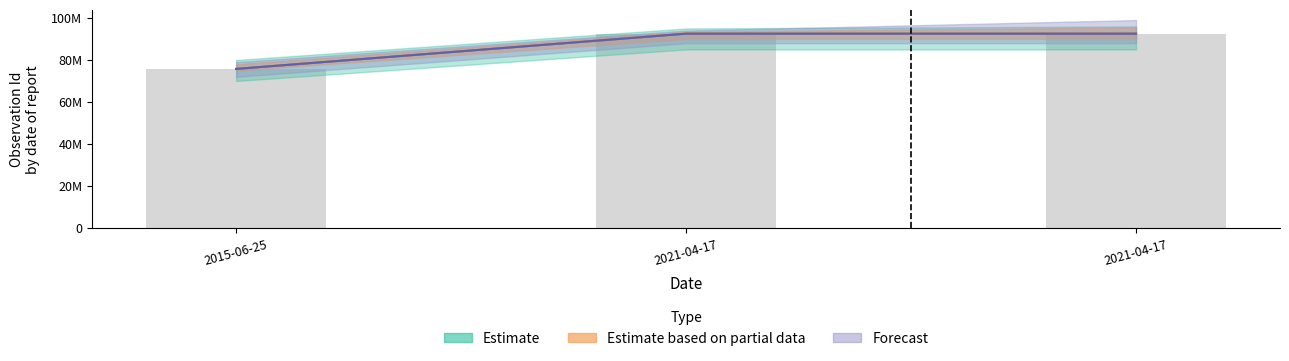

At how many categories does at least one series exceed 25482352?

3